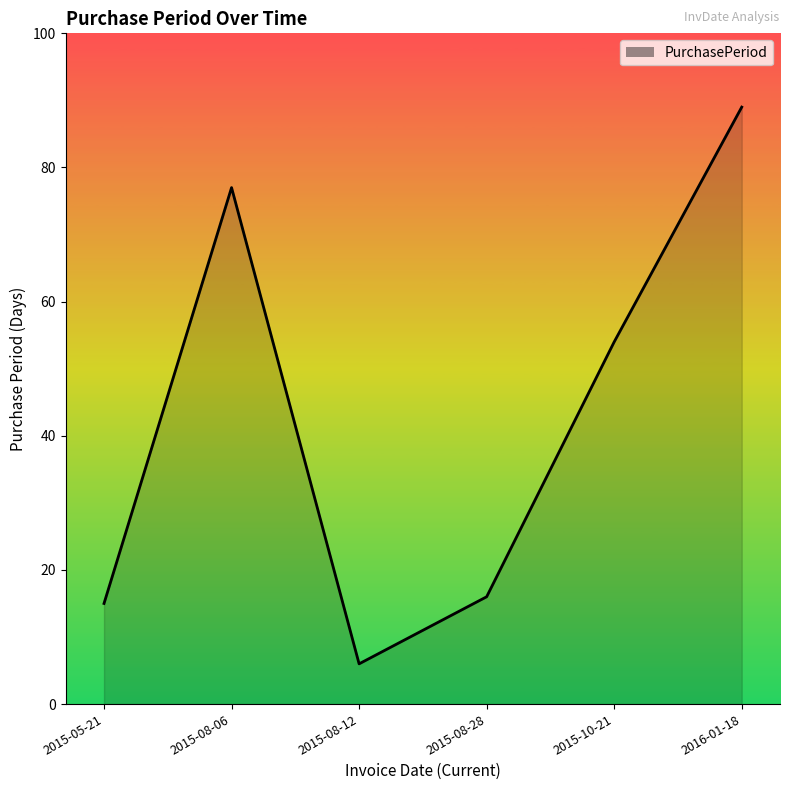

What position from the left is 2015-05-21?

1